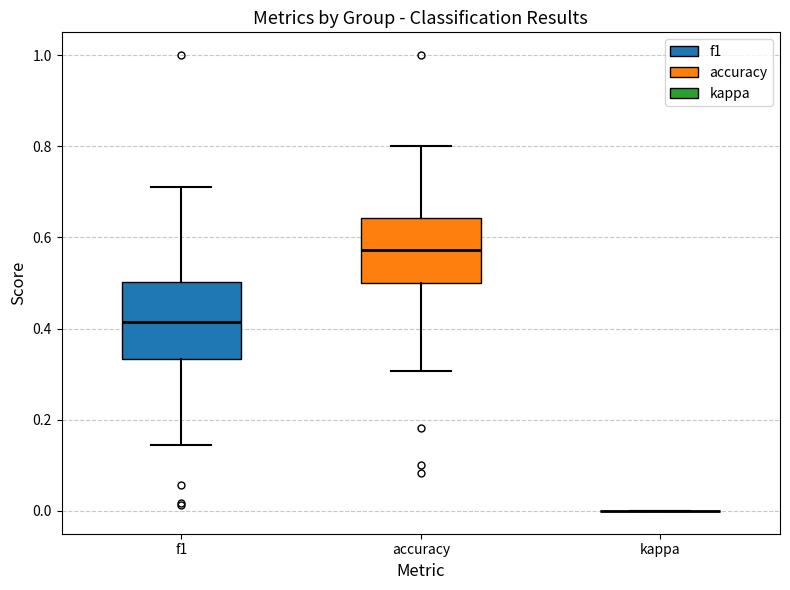

Comparing the boxes themselves (not the whiskers), which one is the tallest?

f1